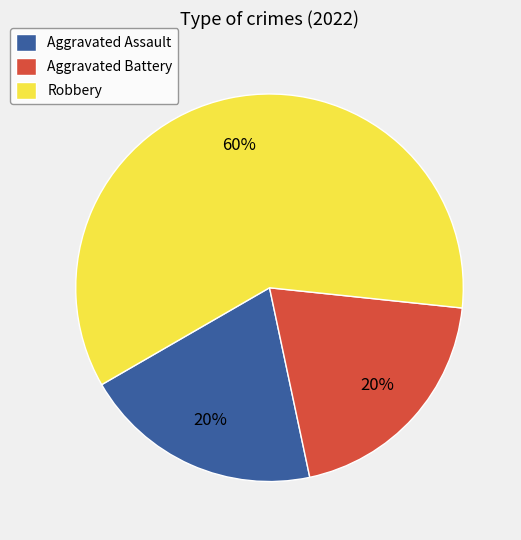

Approximately how many times larger is the value at Aggravated Battery compared to Aggravated Assault?

1.0